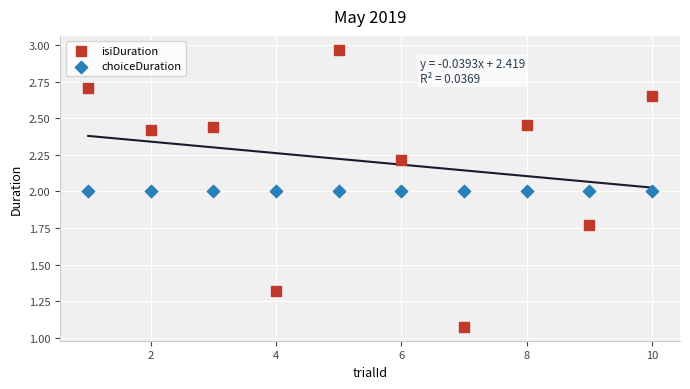

Which series contains the highest Y value?

isiDuration